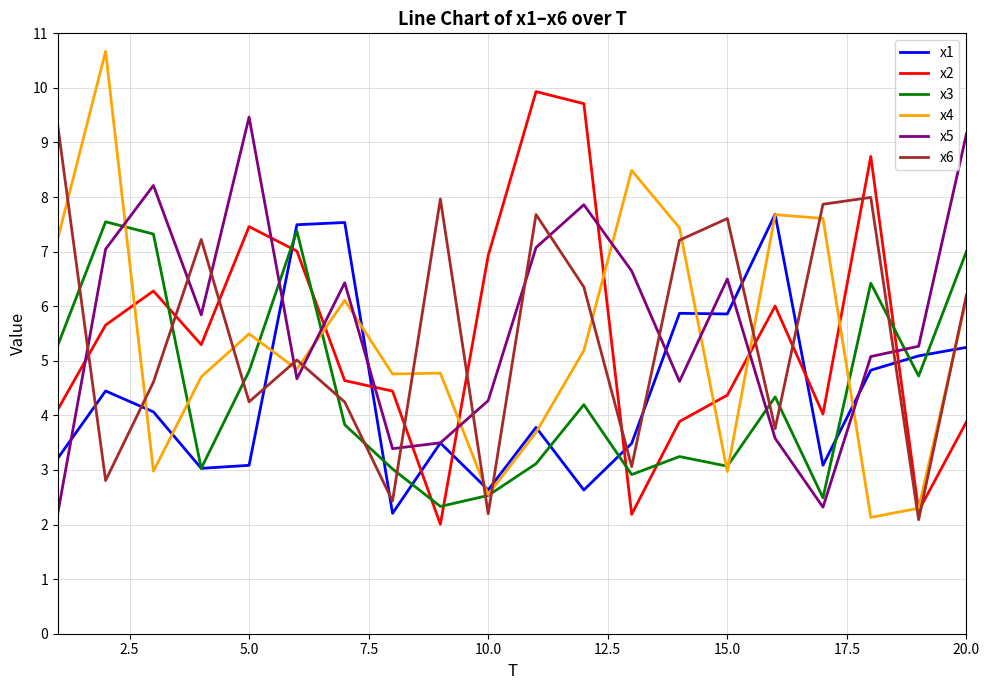

Does the chart have visible grid lines?

Yes